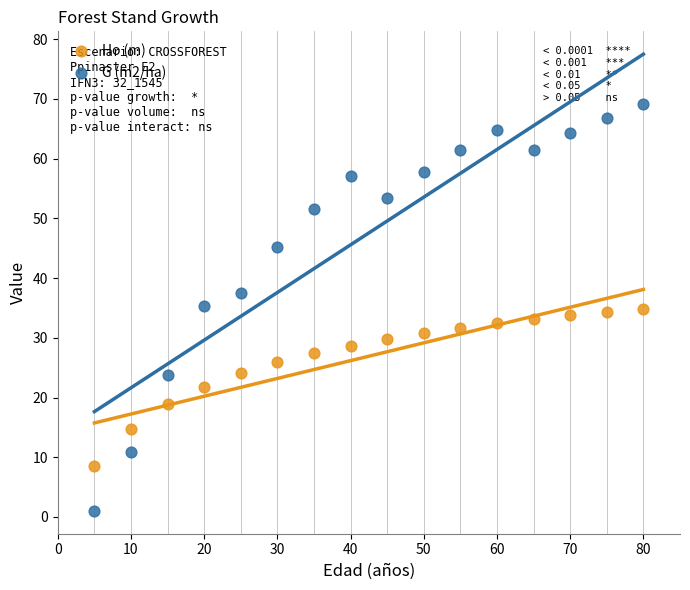

Across all data points, what is the range of X values (max minus min)?

75.0